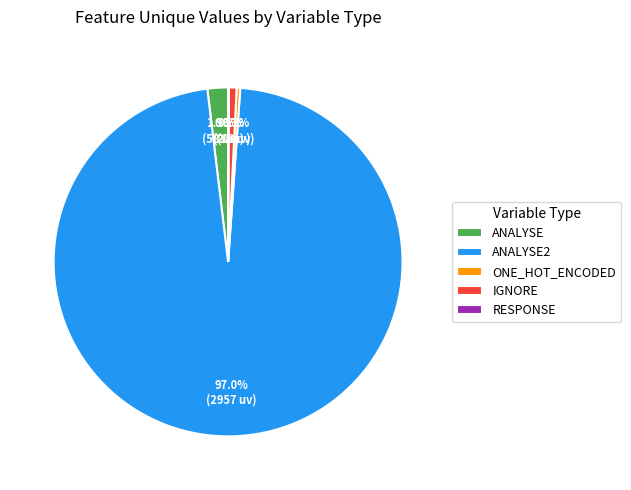

Combined, do ANALYSE2 and IGNORE account for over 50%?

Yes